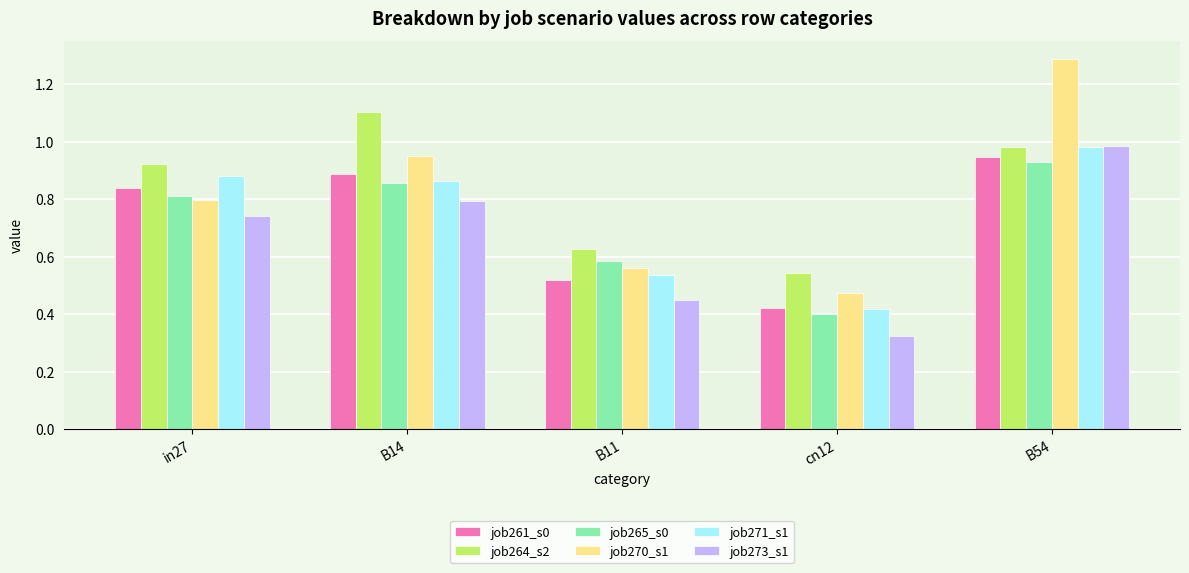

At which category does the chart reach its minimum across all series?

cn12